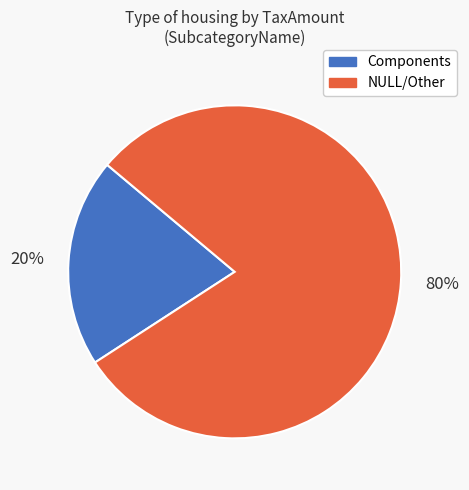

To the nearest percent, what is the average slice percentage?

50%